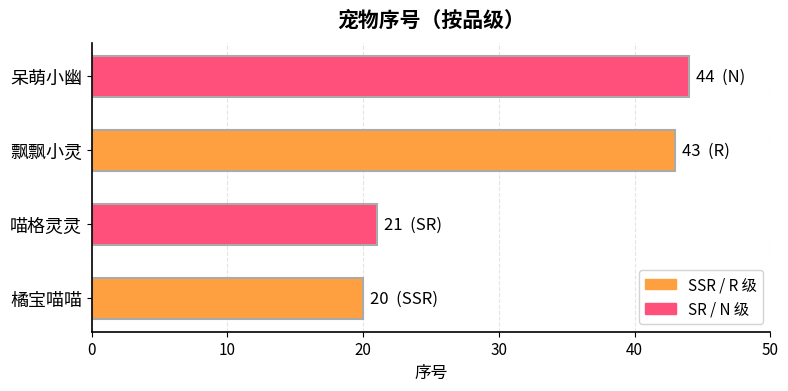

Which category has the highest value across all series?

呆萌小幽